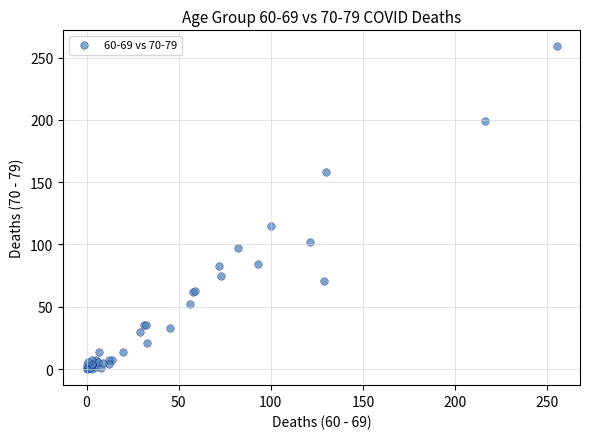

What Y value in the scatter plot is closest to 129?

115